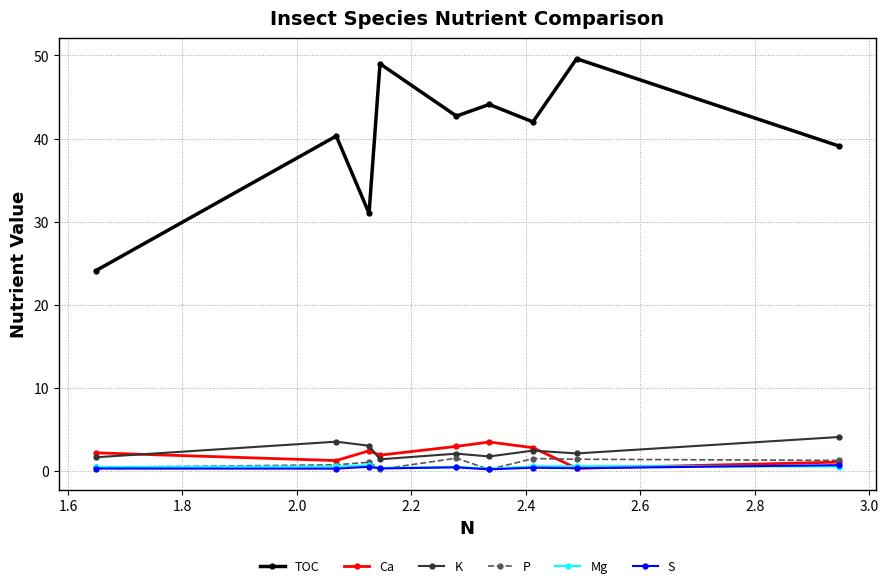

In P, how many points are higher than both neighbors (excluding endpoints)?

3